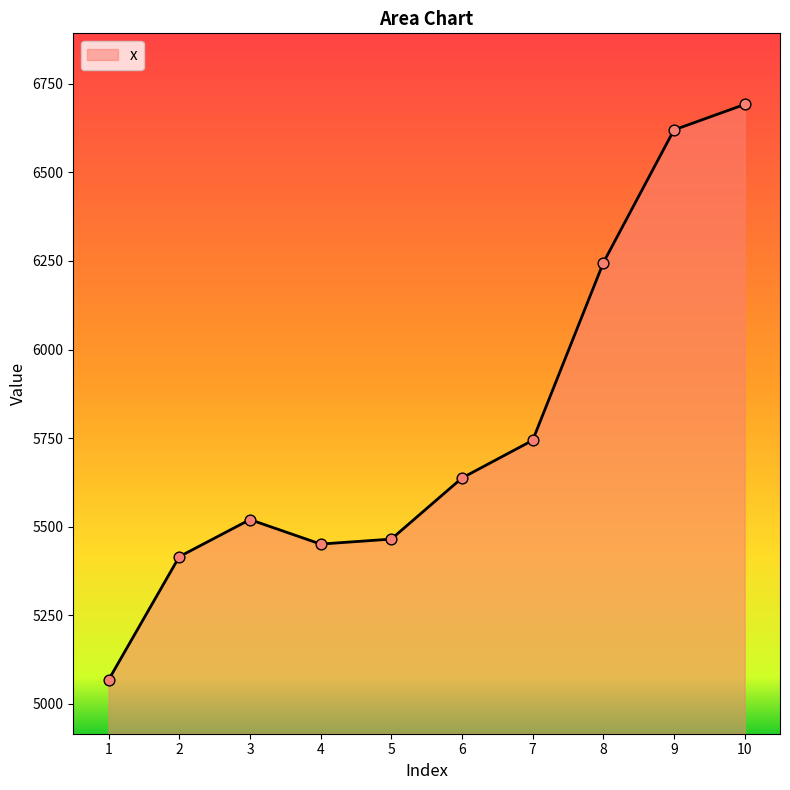

Between 6 and 8, which is larger?

8